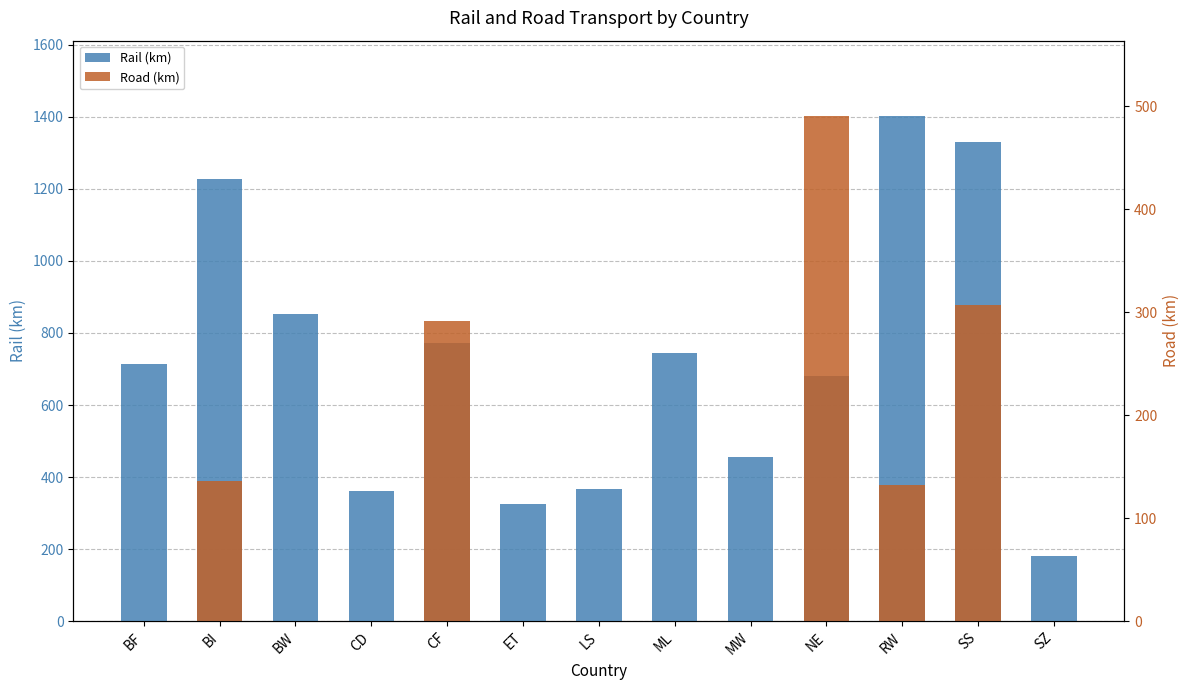

Is it true that Rail (km) equals 437 at RW?

False